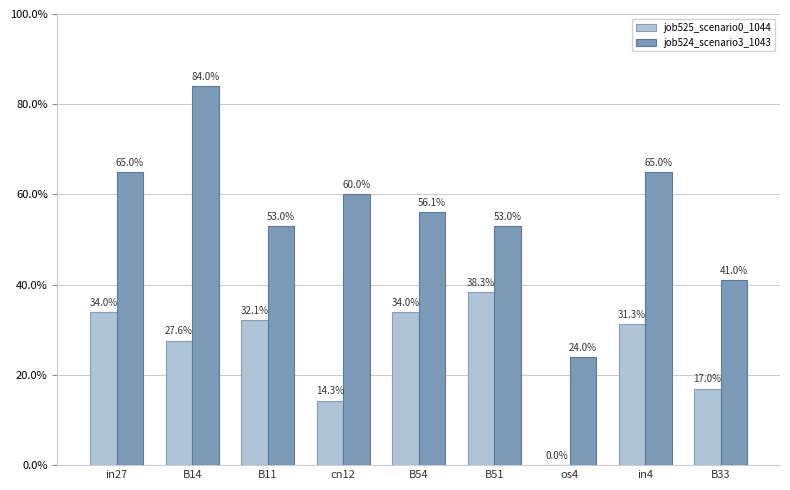

At how many categories does at least one series exceed 0?

9